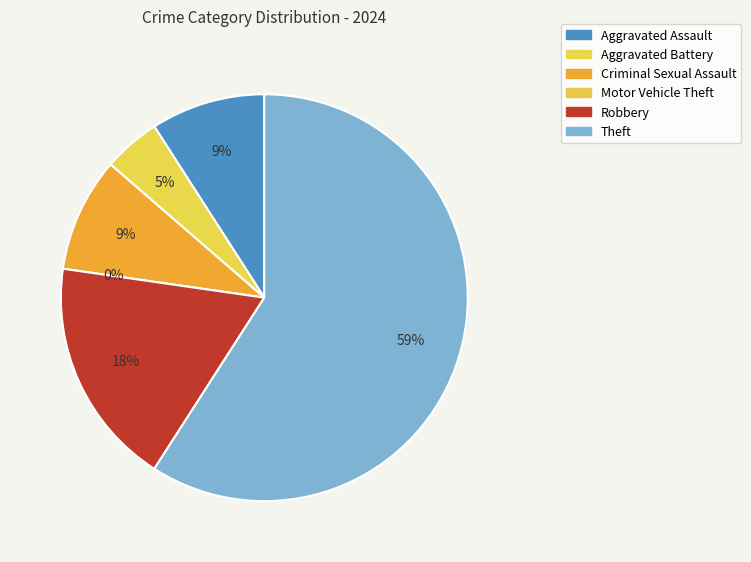

What is the largest slice in the pie chart?

Theft